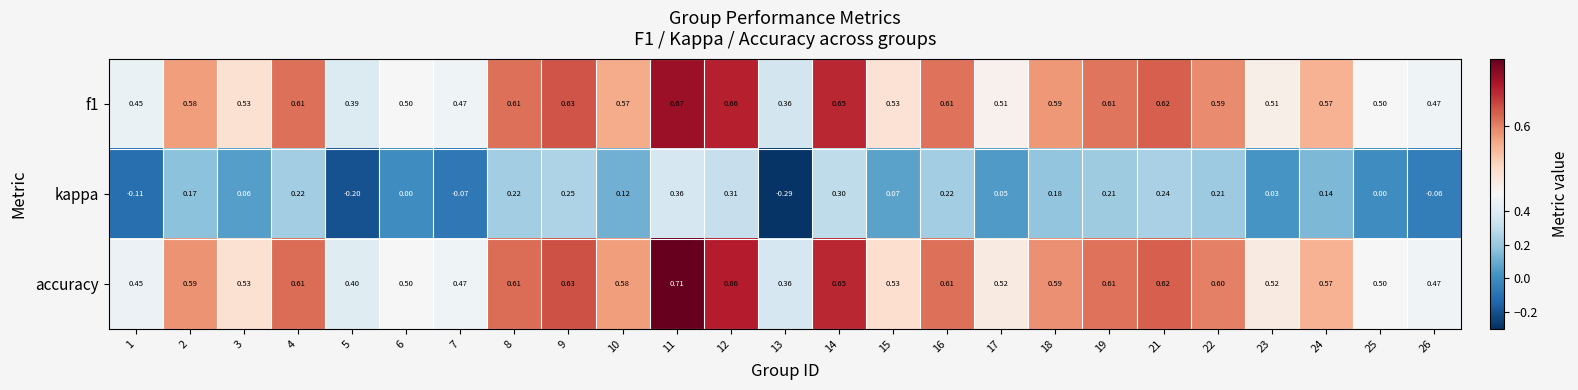

What is the spread (max minus min) of values at 1?

0.6